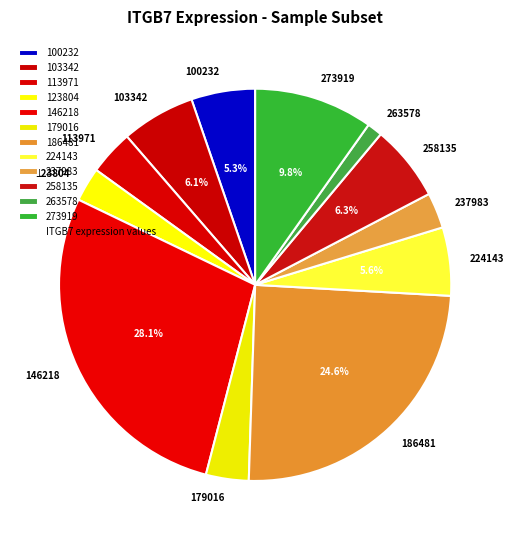

Does 263578 represent more than half of the total?

No